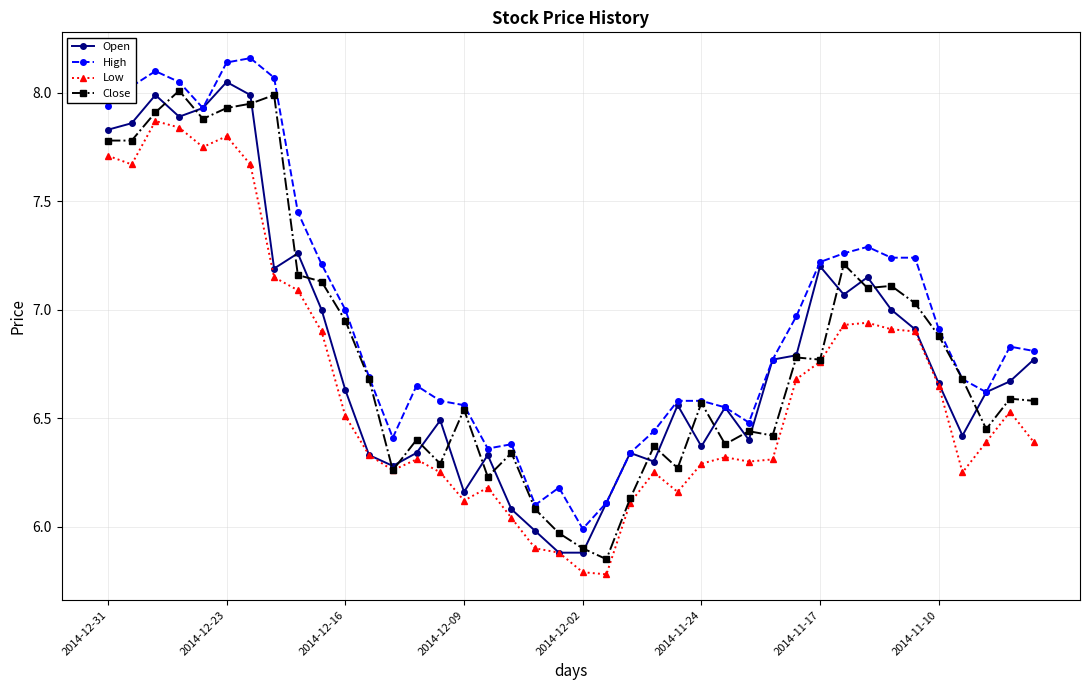

True or false: Low and High intersect in this chart.

False